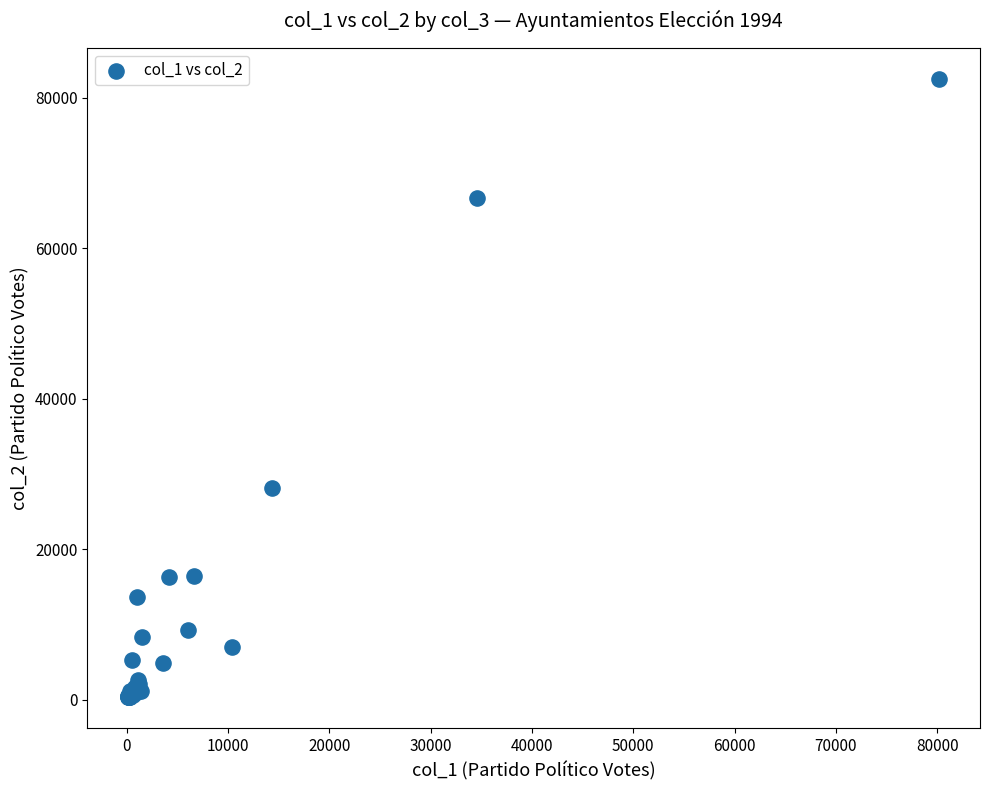

What Y value in the scatter plot is closest to 41408?

28153